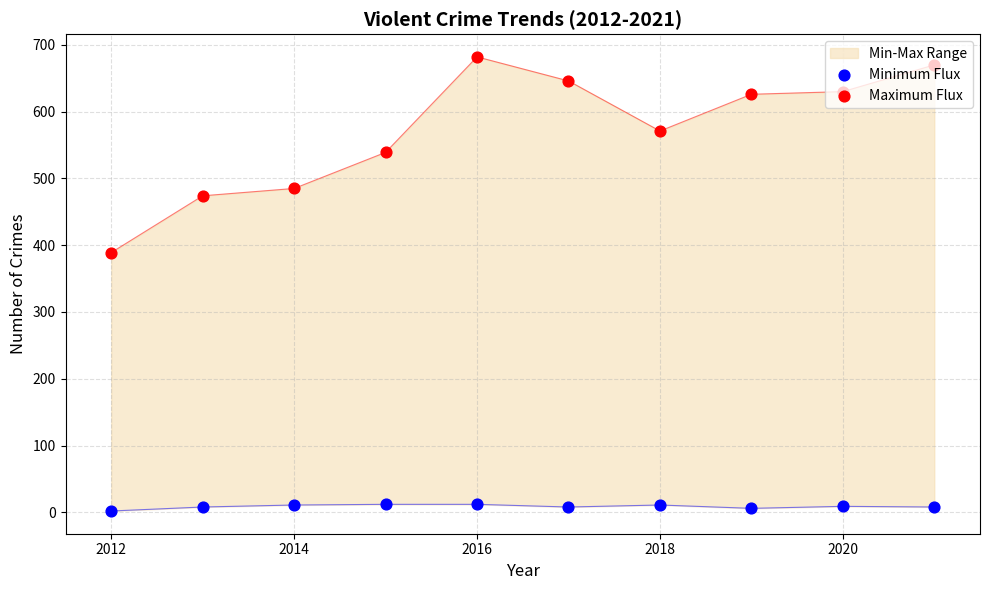

Which series has the largest total across all categories?

Maximum Flux